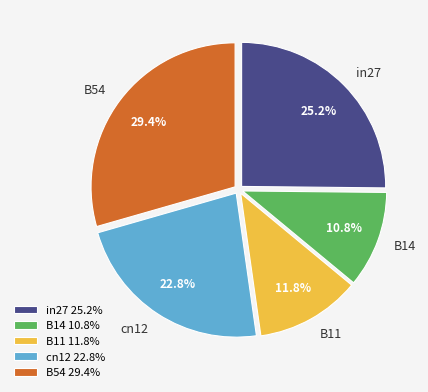

What is the smallest slice in the pie chart?

B14